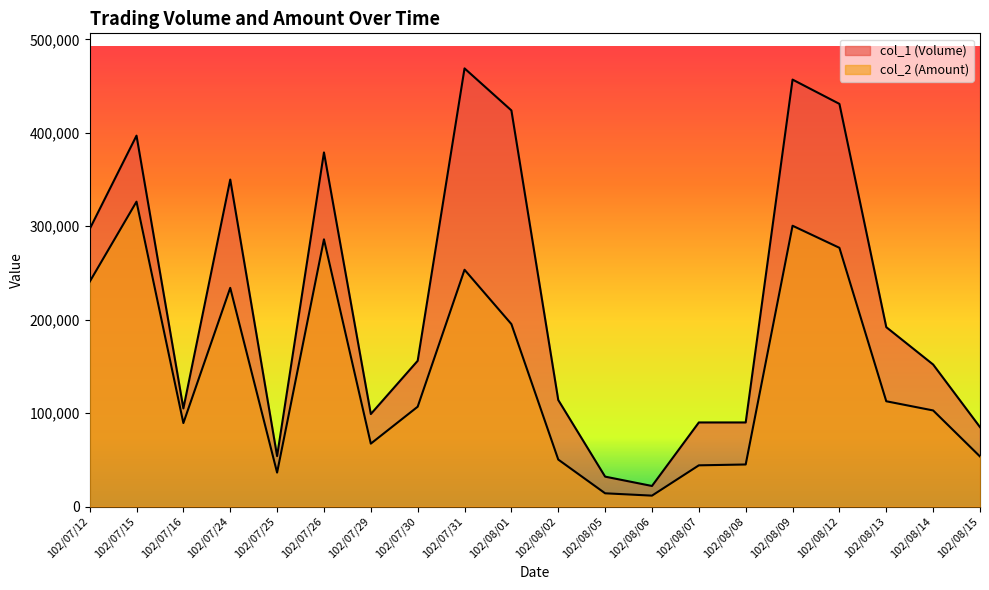

What position from the left is 102/07/12?

1